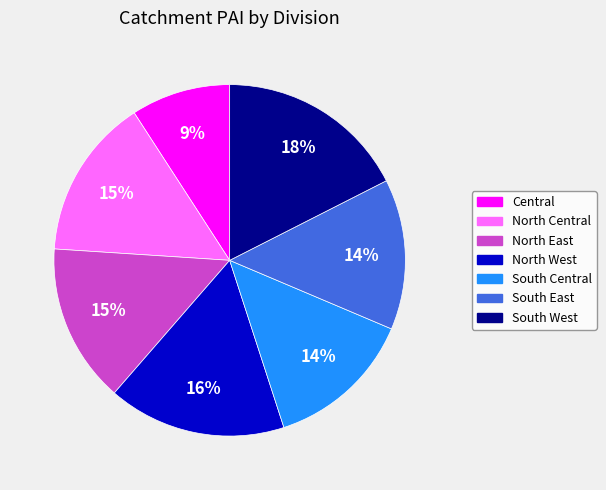

To the nearest percent, what is the combined percentage of Central and South Central?

23%